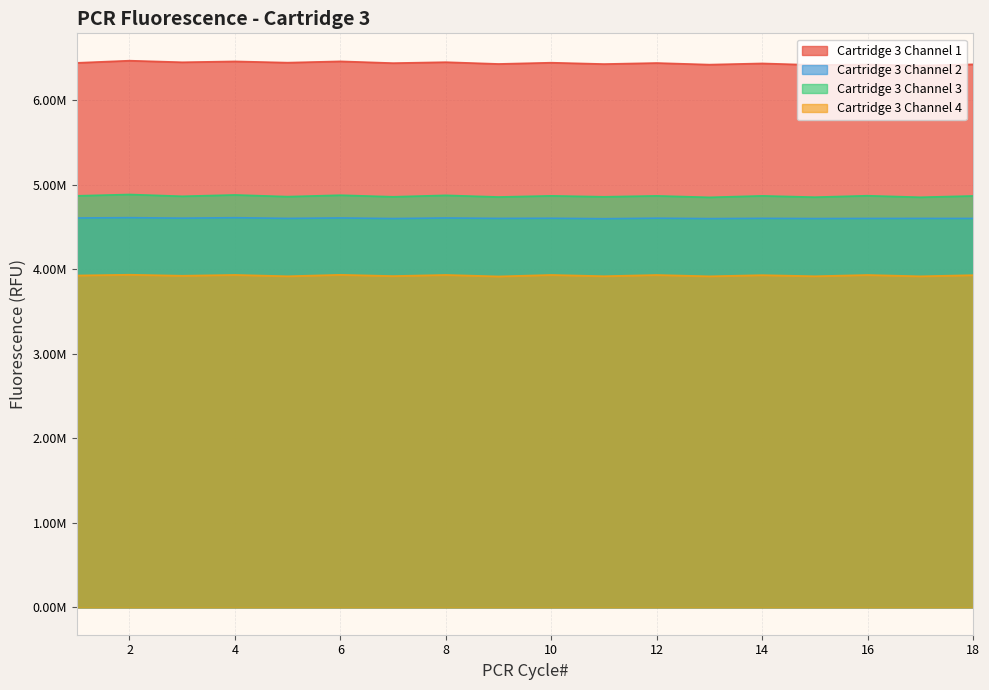

How many data points does each series have?

18